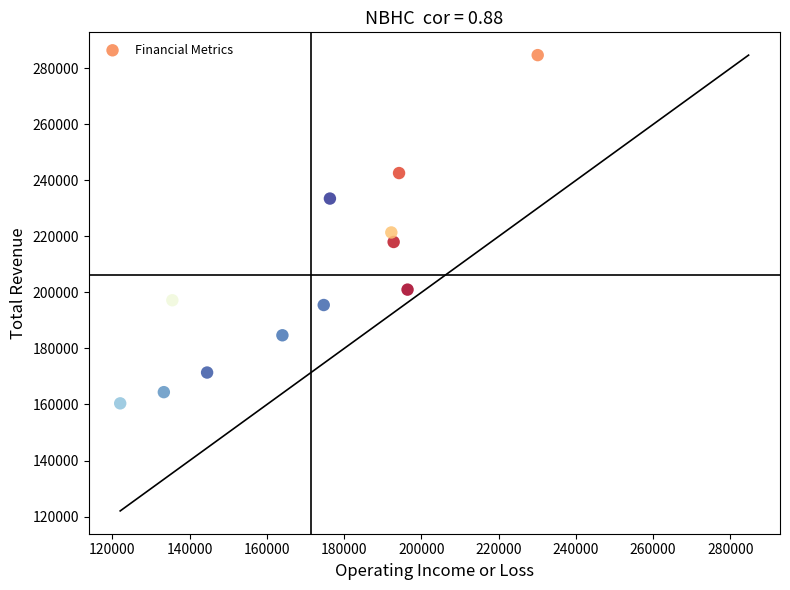

What is the average Y value?

206233